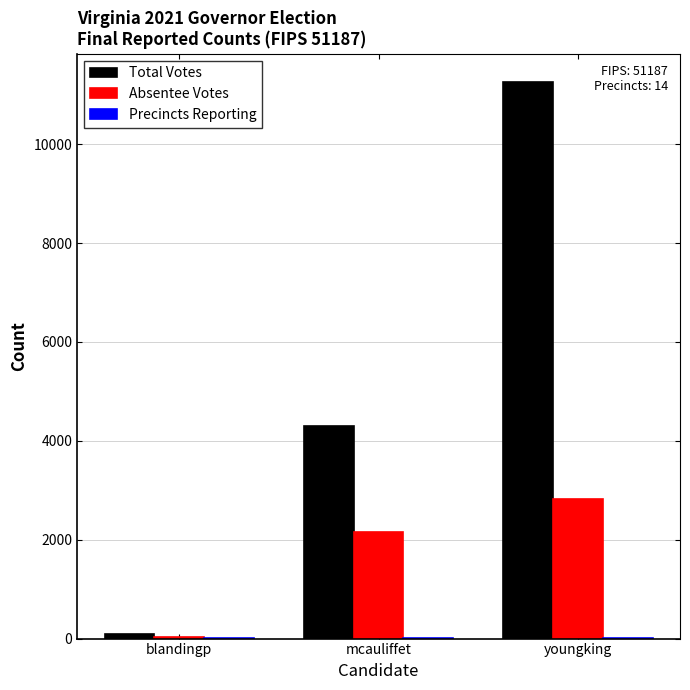

True or false: Absentee Votes has a value of 2150 at mcauliffet.

True